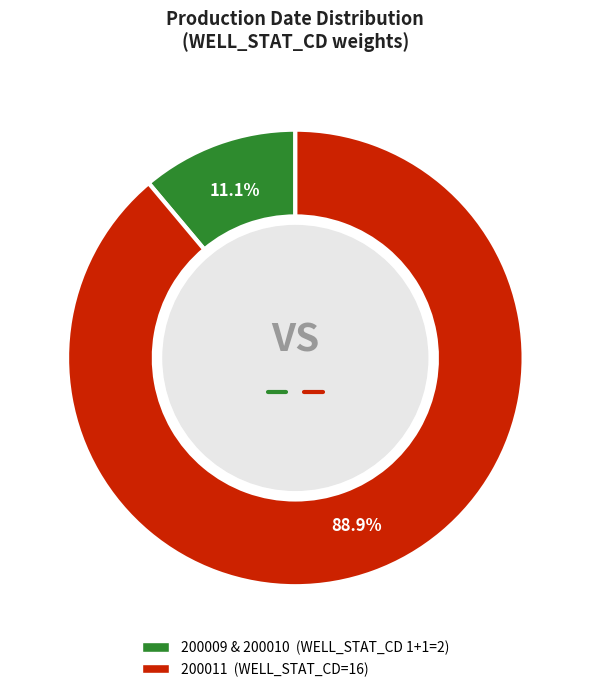

Is there a majority slice in this chart?

Yes